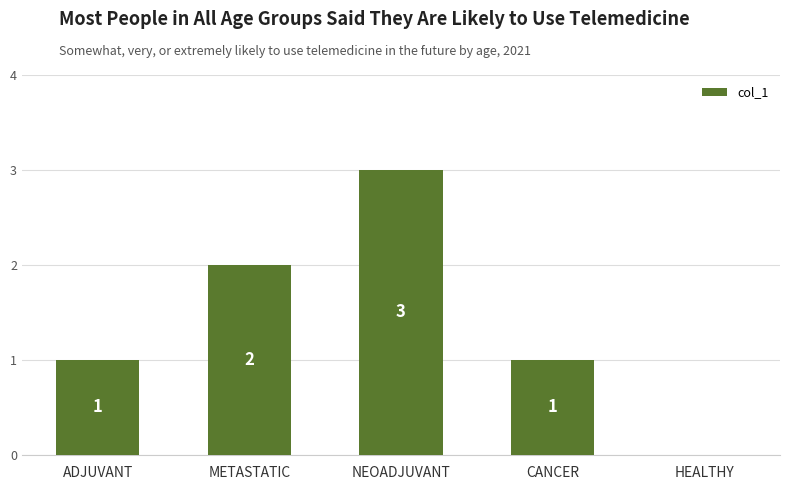

What is the greatest value displayed?

3